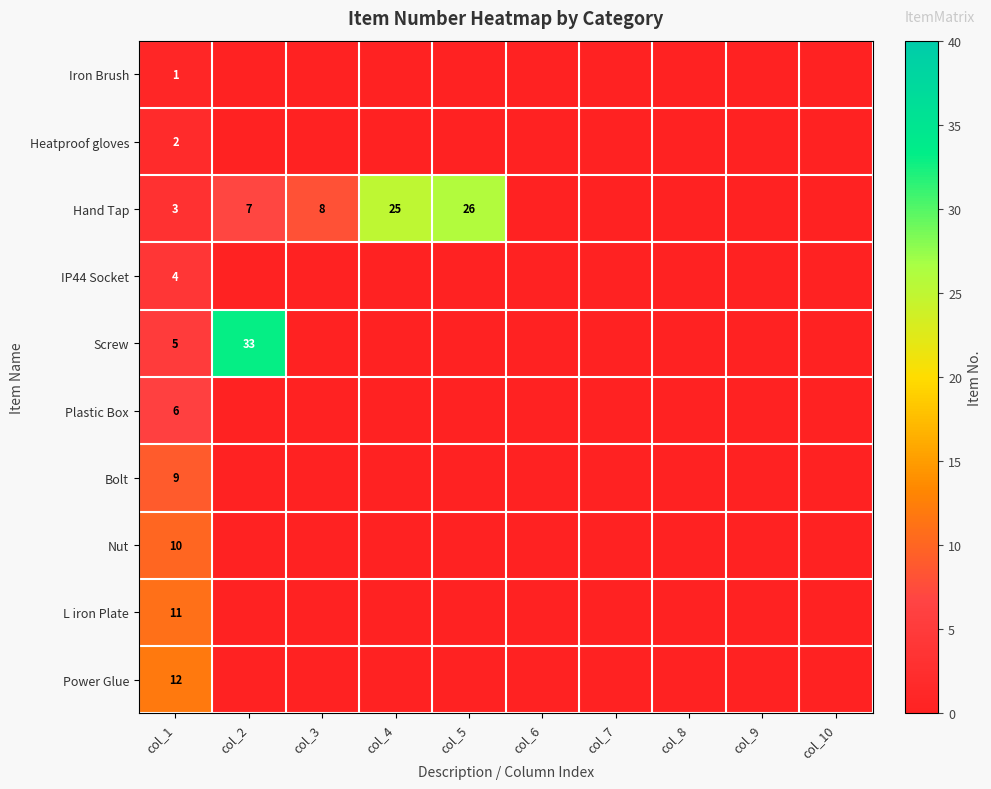

Is it true that Iron Brush equals 1 at col_1?

True